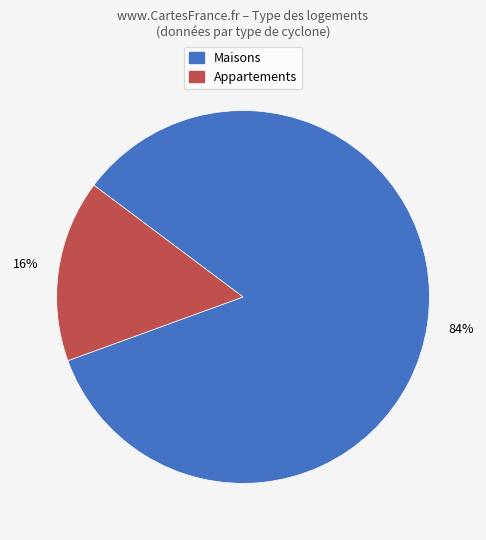

To the nearest percent, what is the average slice percentage?

50%